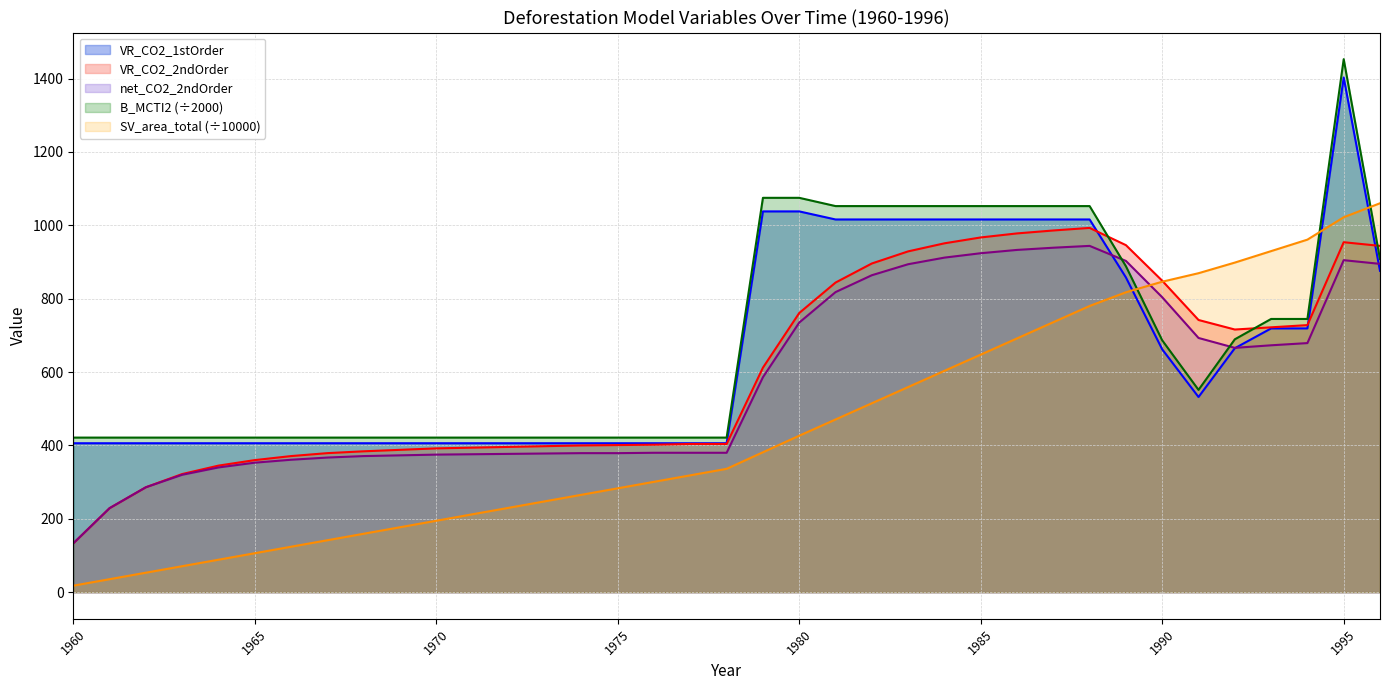

Count the number of data series in this chart.

5